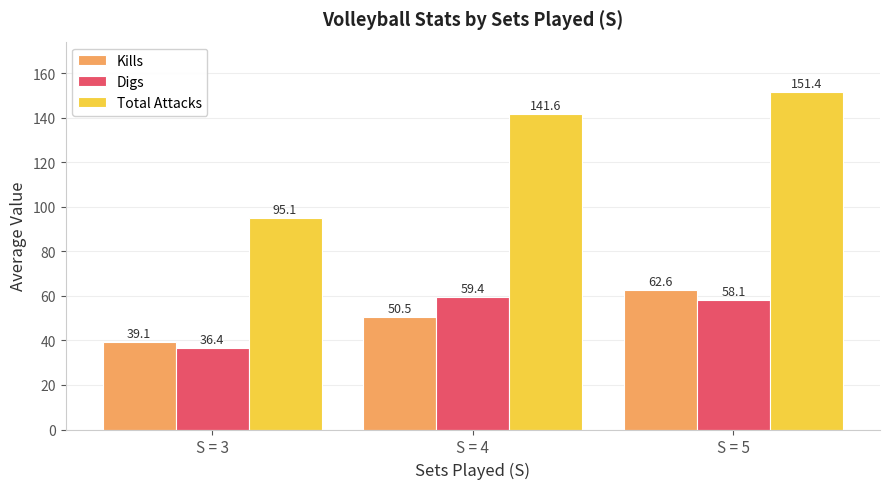

How many groups of bars are there?

3